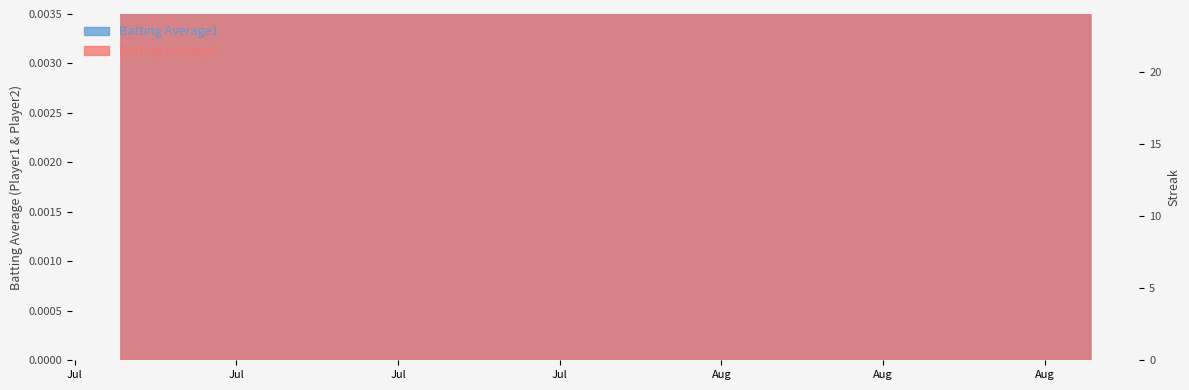

Count the number of values greater than 0.

11